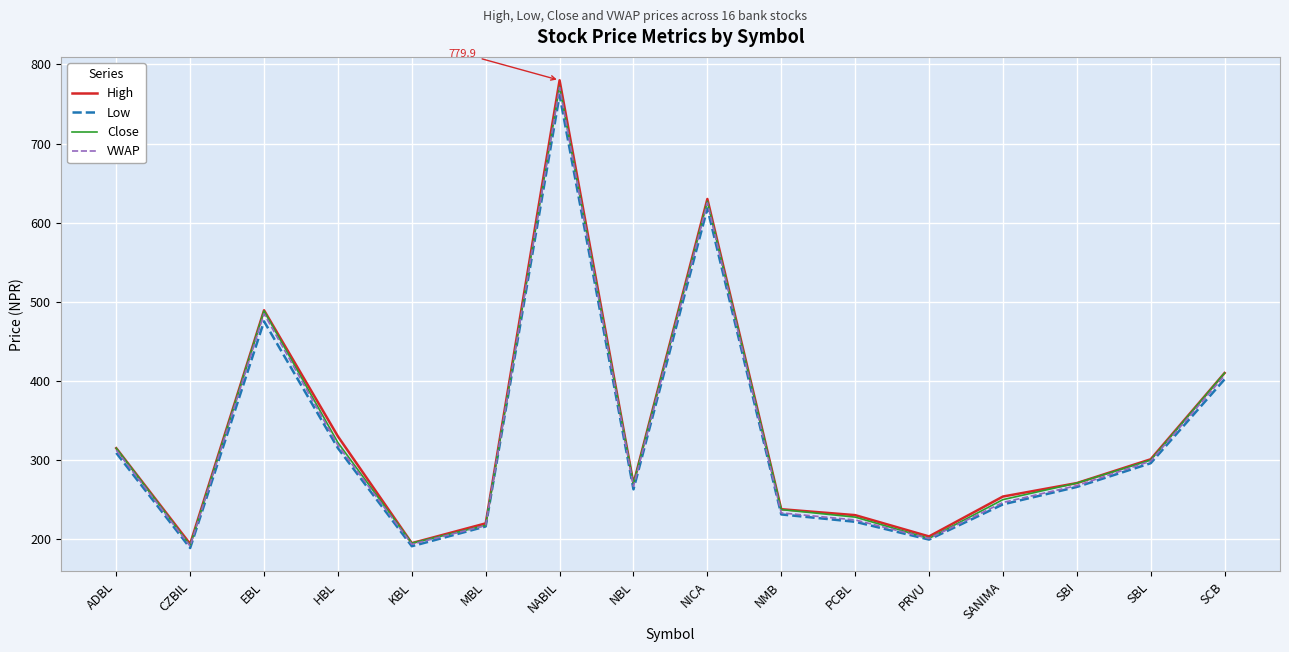

The value of VWAP at NABIL is 463.1. True or false?

False